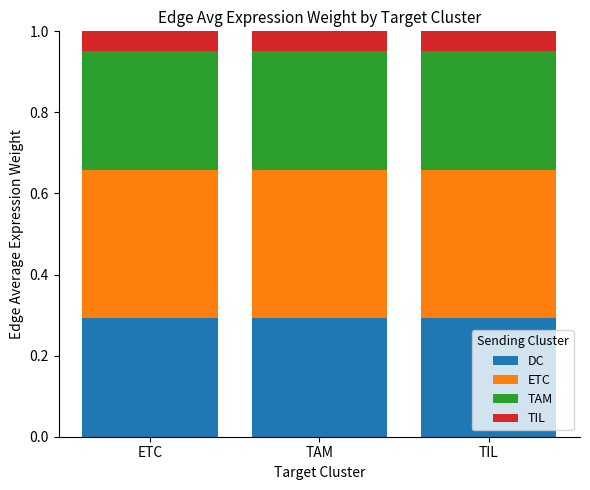

What is the total value across all series at TAM?

1.0